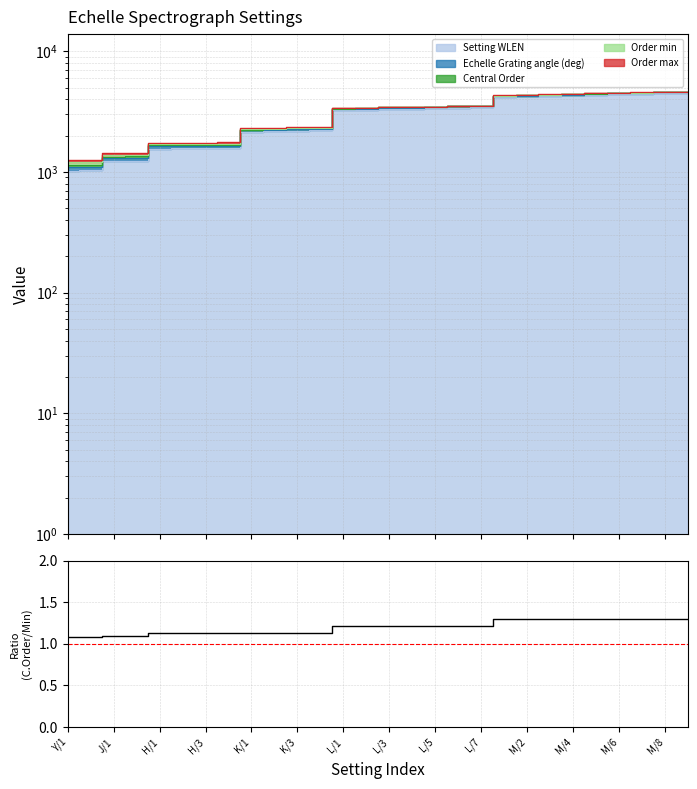

What position from the right is L/5?

12